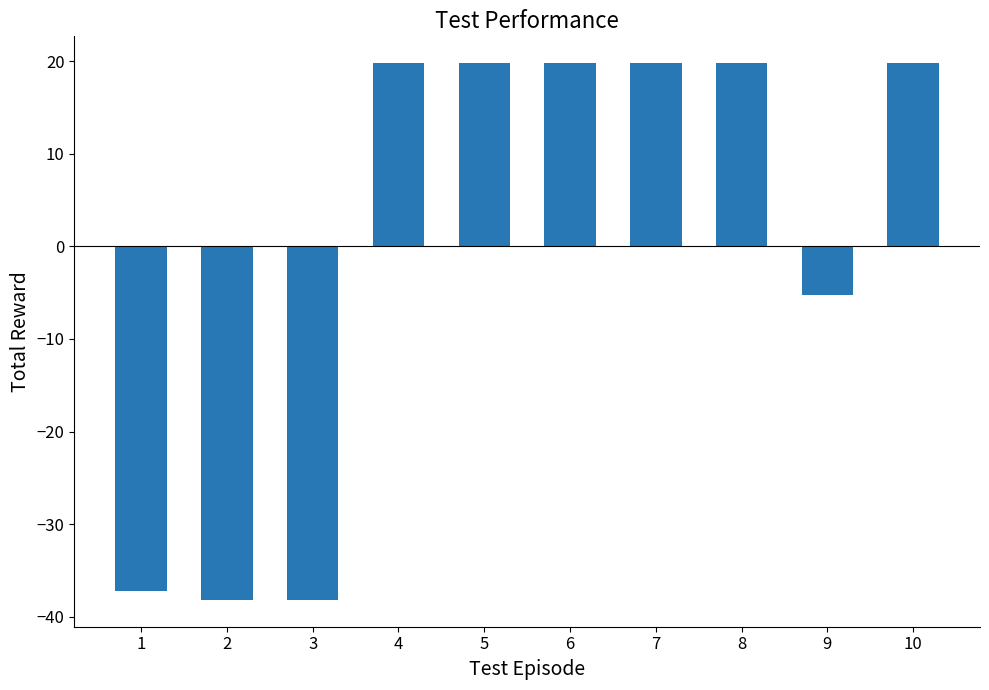

Does the chart contain any negative values?

Yes